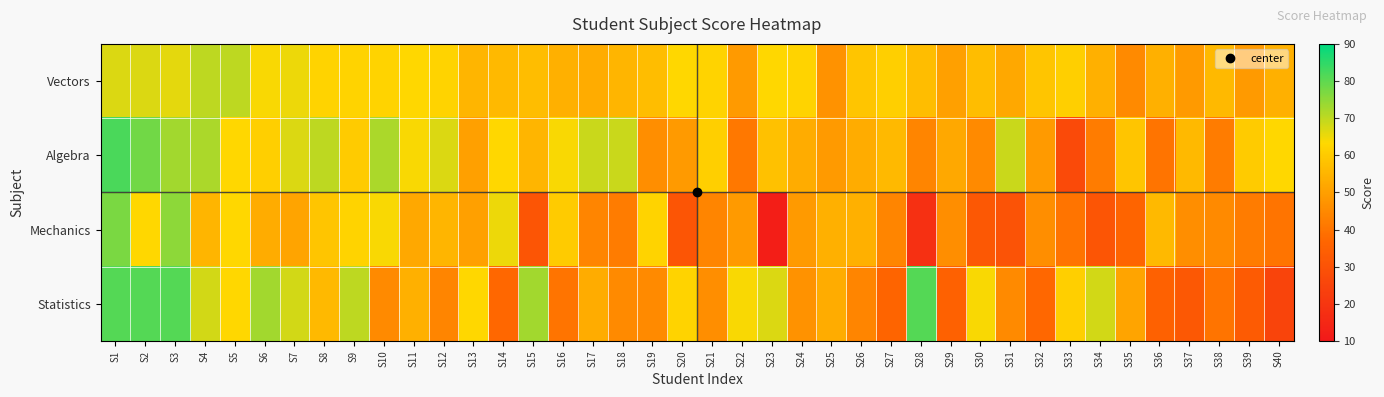

At how many categories does at least one series exceed 55?

38